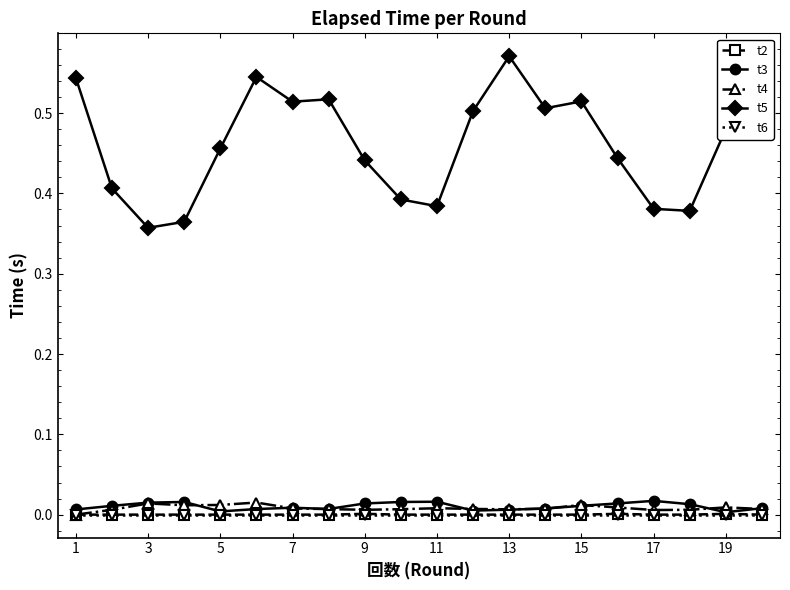

Which series has the largest total across all categories?

t5